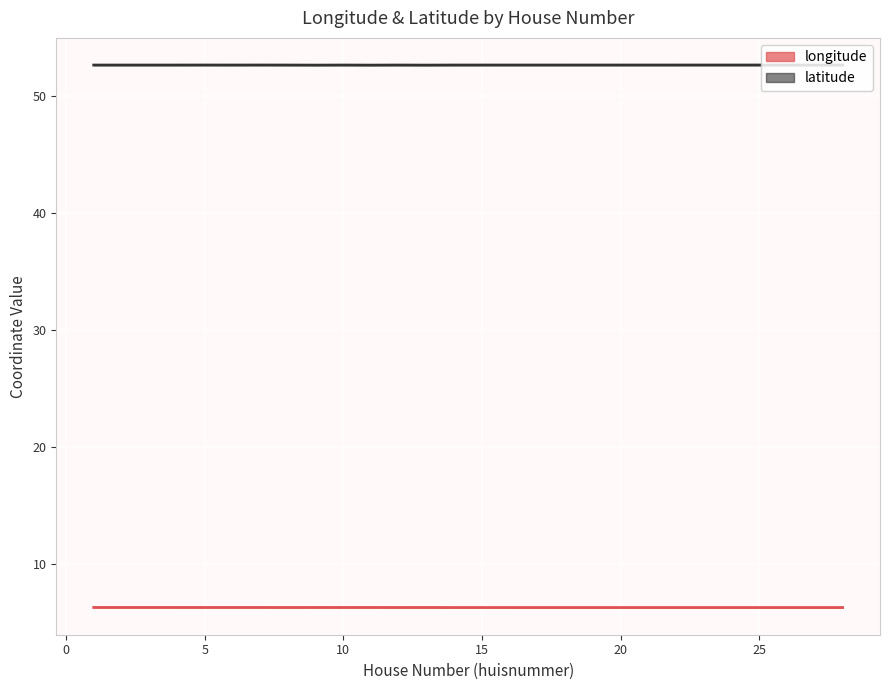

True or false: latitude and longitude cross at least once.

False